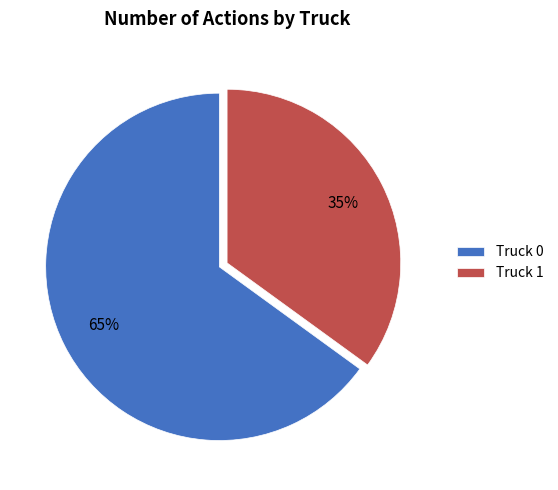

Is it true that Truck 0 is 59% of the pie?

False